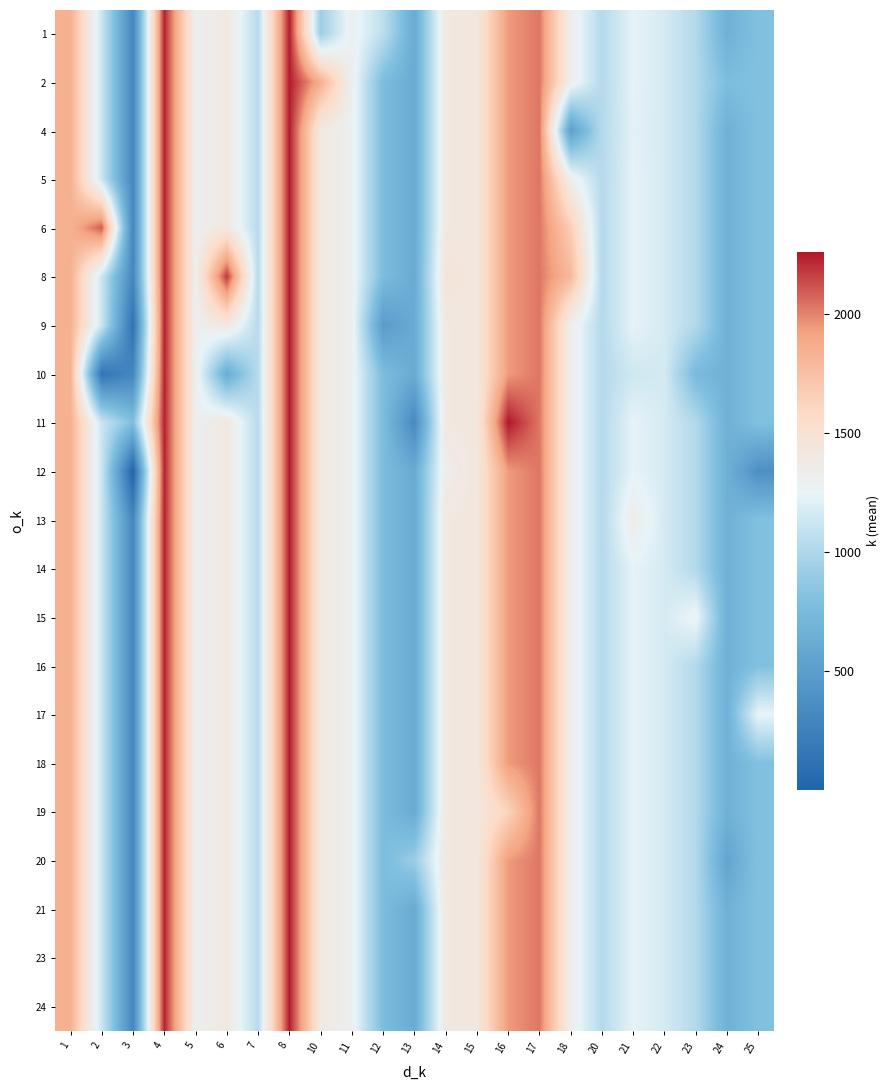

At how many categories does at least one series exceed 1912?

6